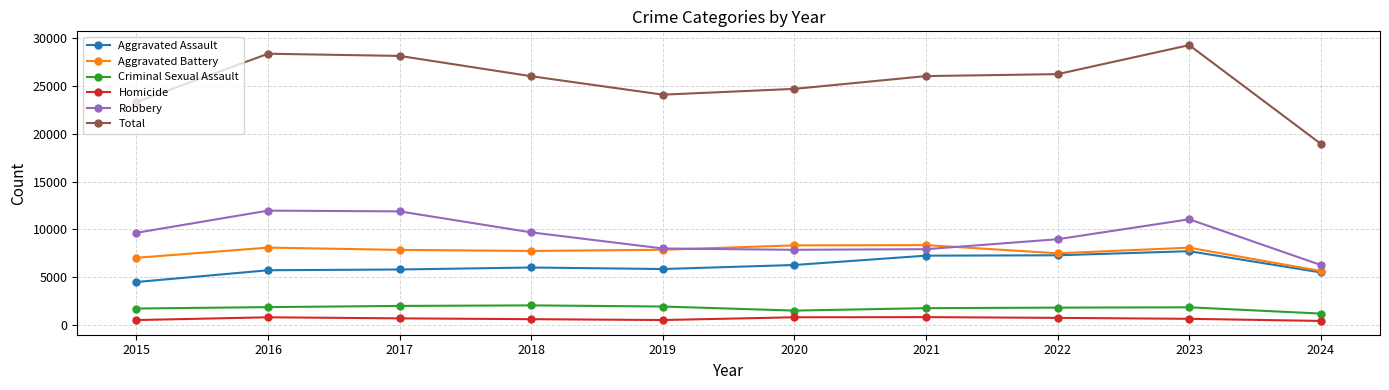

True or false: Criminal Sexual Assault and Homicide intersect in this chart.

False